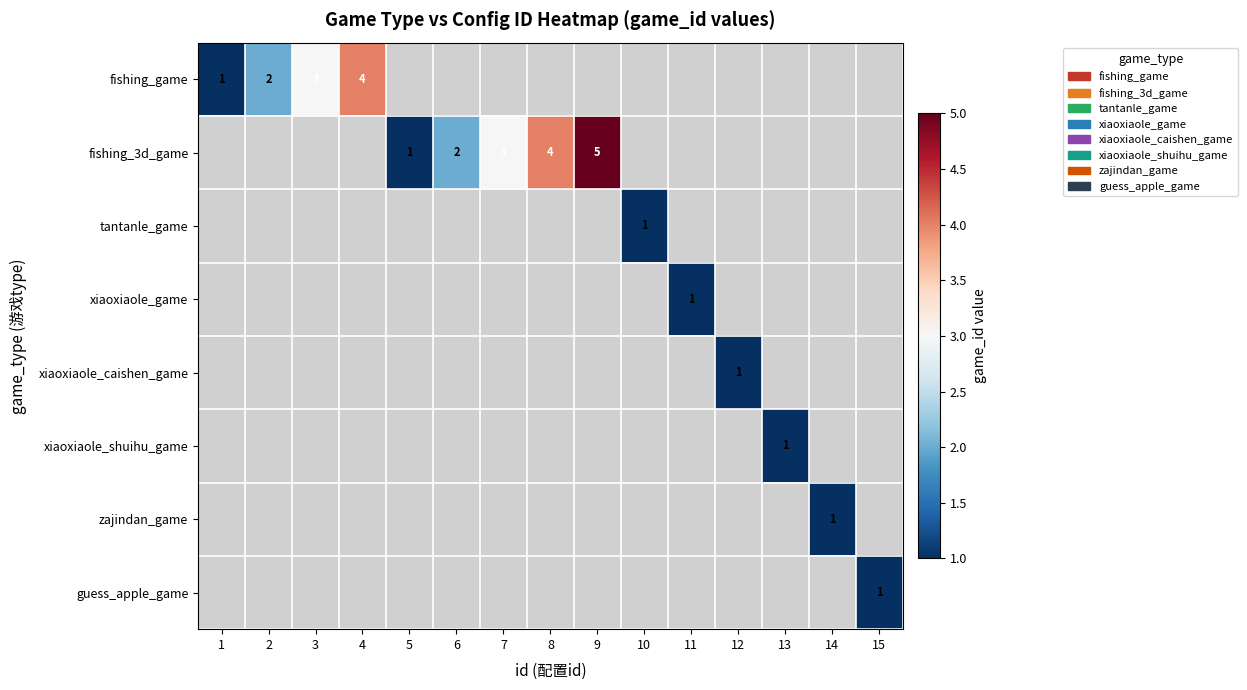

The fishing_game series shows 1.0 at 2. True or false?

False